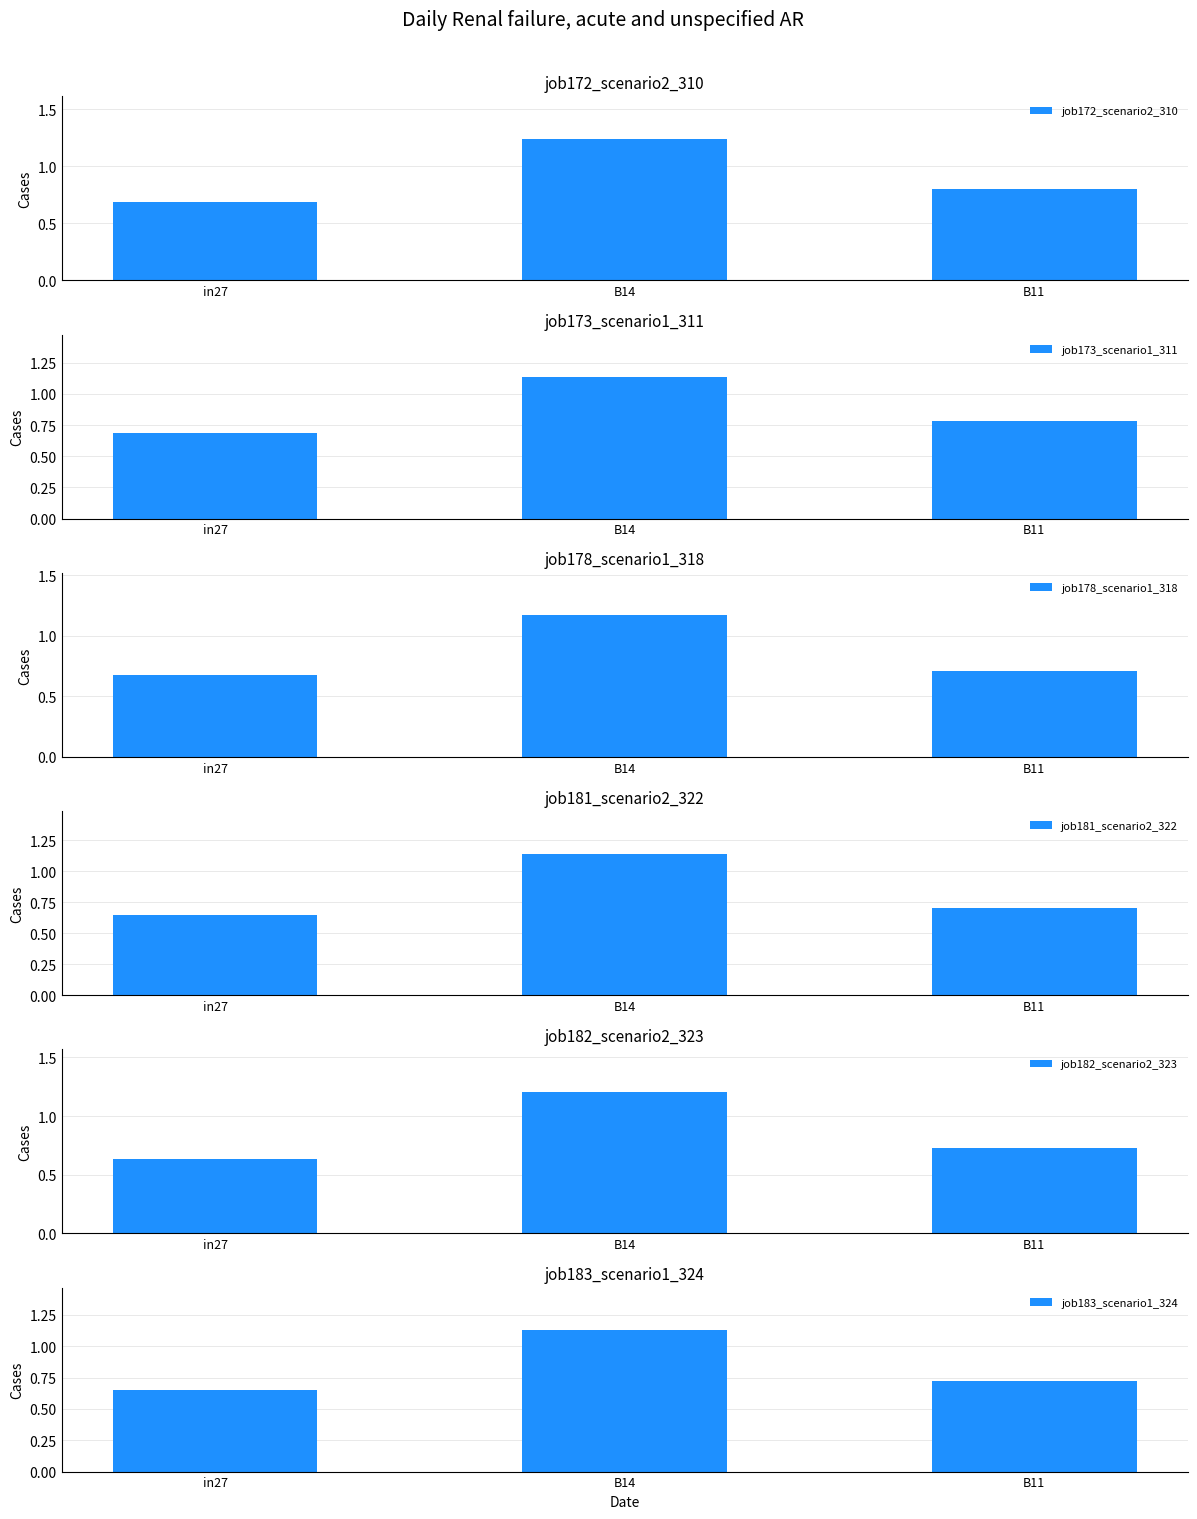

What position from the left is in27?

1